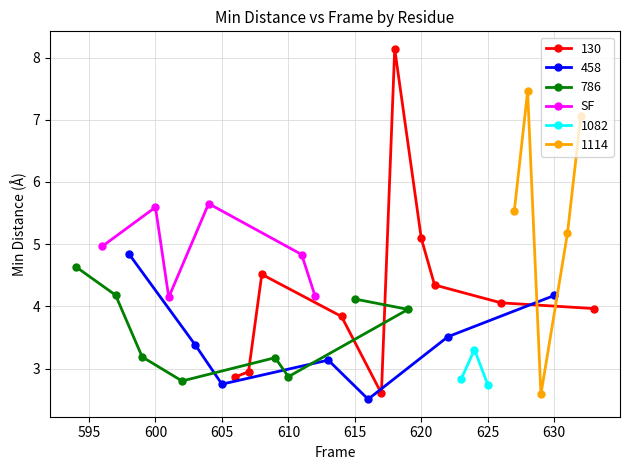

How many points are lower than both their immediate neighbors (excluding endpoints)?

1